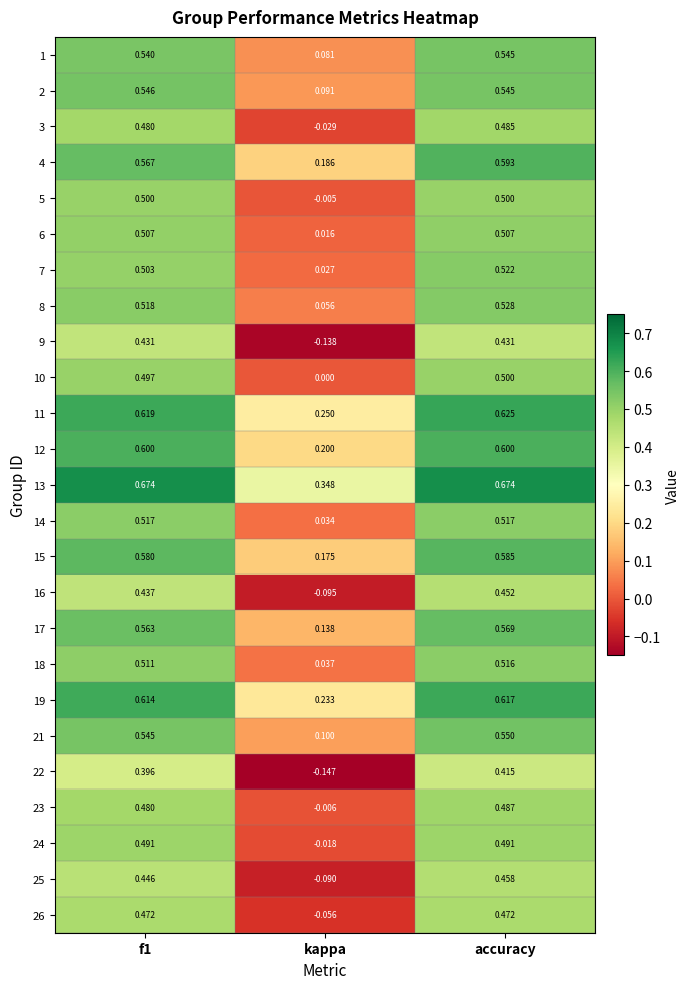

How many values in 3 are above zero?

2